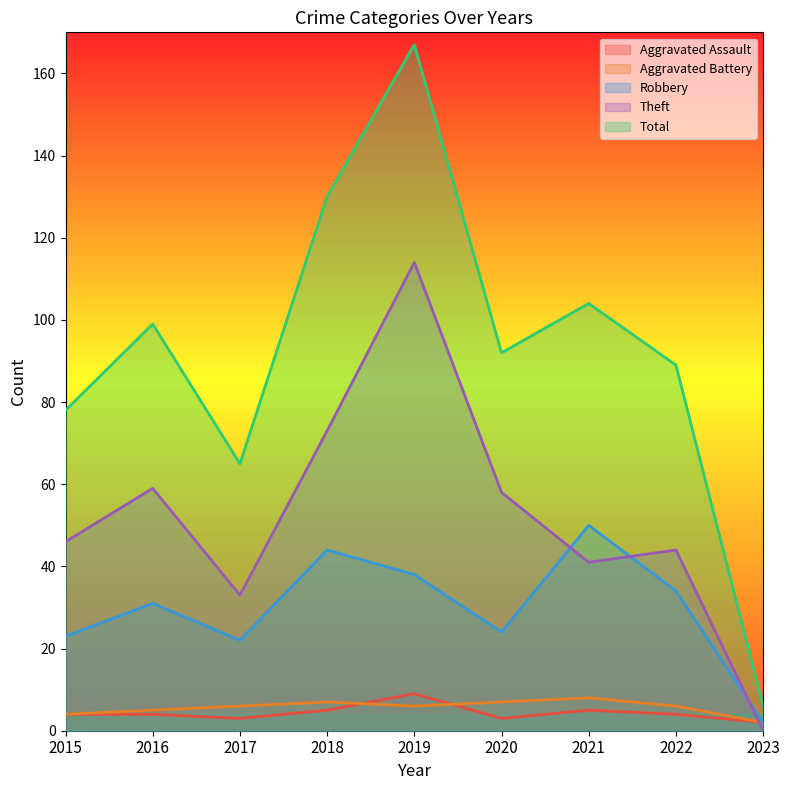

What is the difference between the Aggravated Assault values at 2018 and 2015?

1